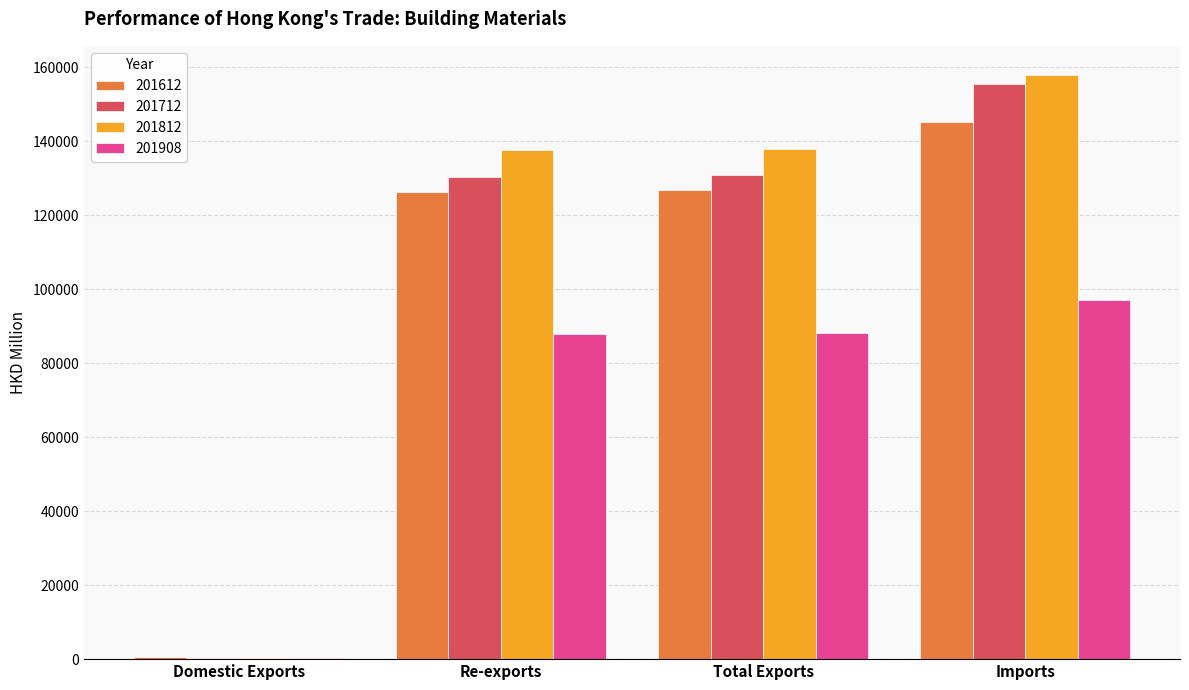

What is the sum of the 201908 values at Re-exports and Total Exports?

176042.9